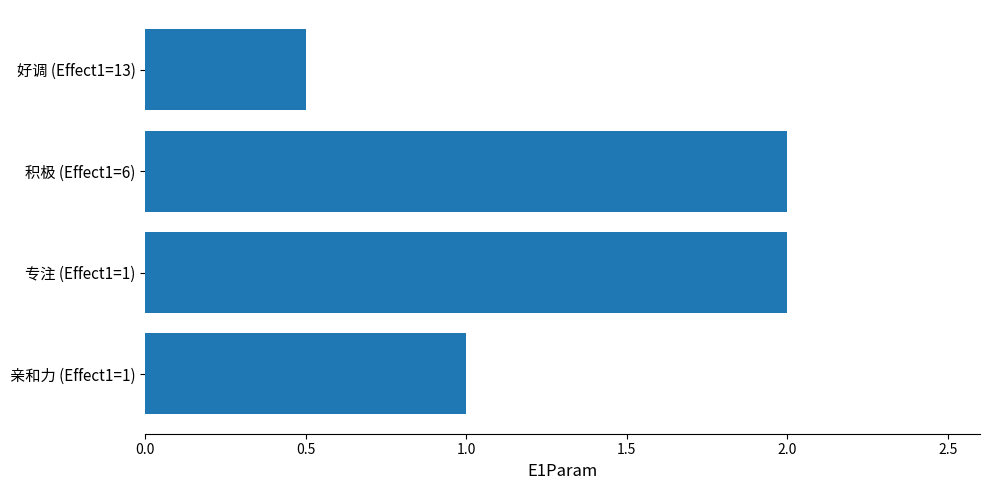

How many values are below 2?

2